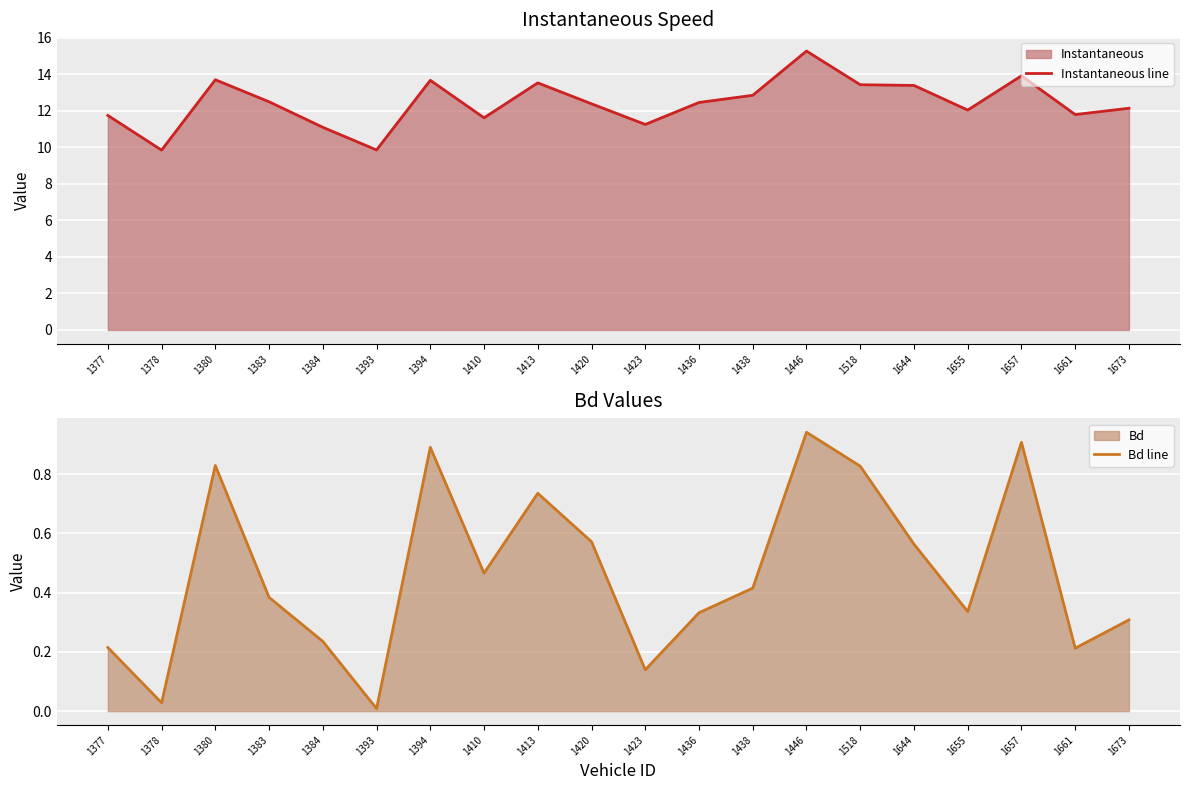

Where is the first local minimum for Bd line?

1378